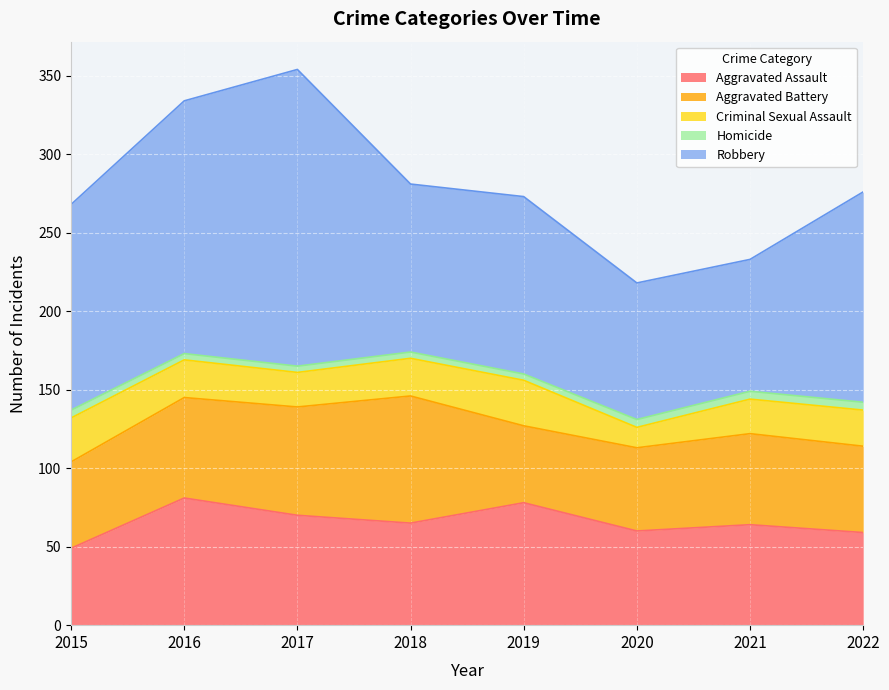

What is the value of the Homicide point at the 1st from the left?

5